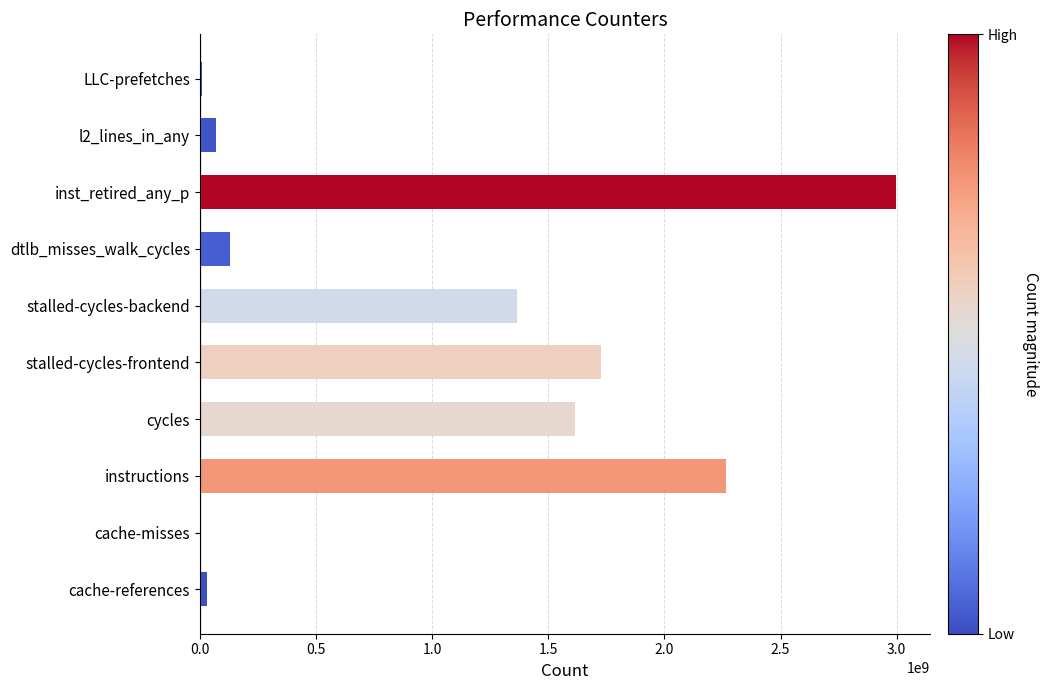

What is the greatest value displayed?

2995212405